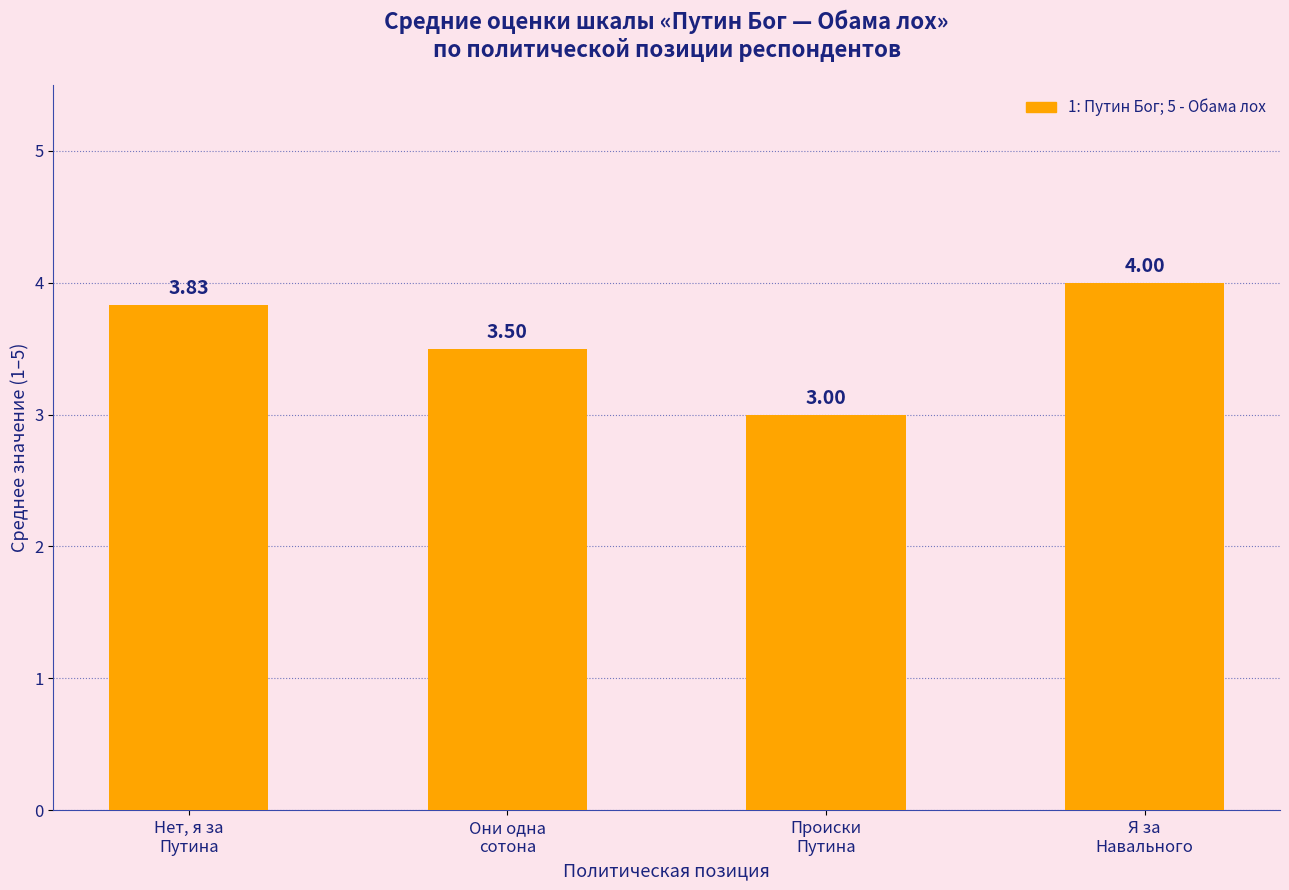

Between Происки
Путина and Они одна
сотона, which is larger?

Они одна
сотона